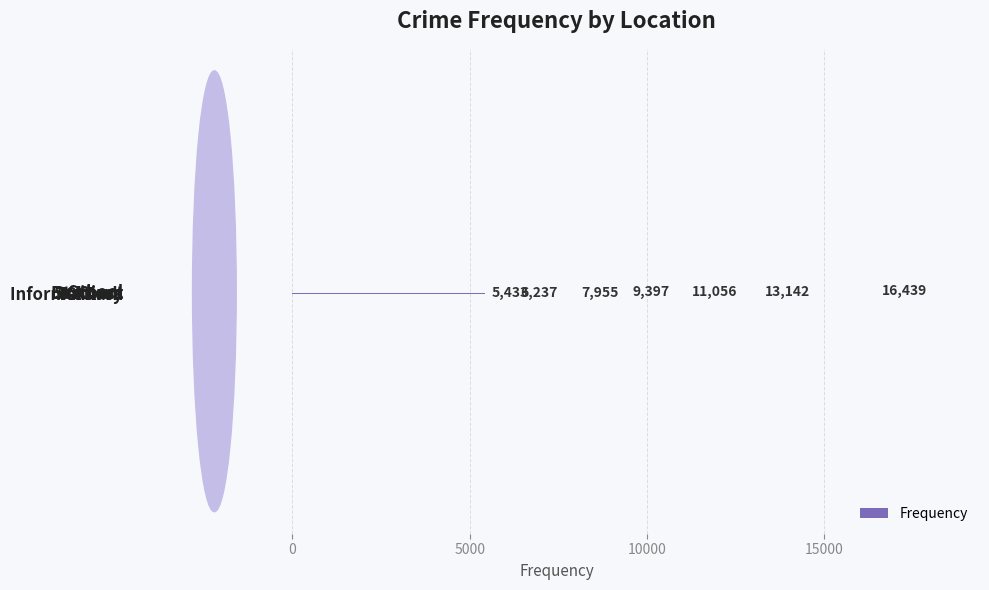

What is the minimum value shown in the chart?

5433